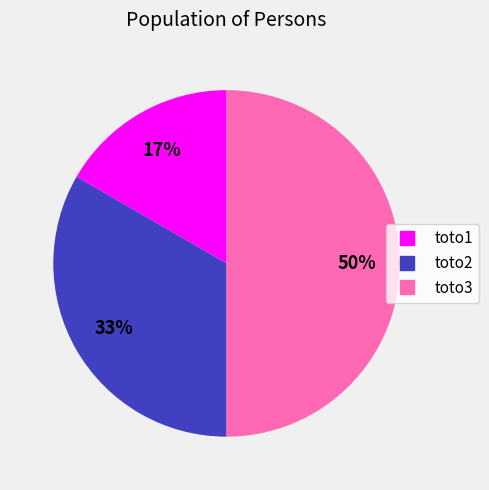

The toto2 slice represents 33% of the pie. True or false?

True